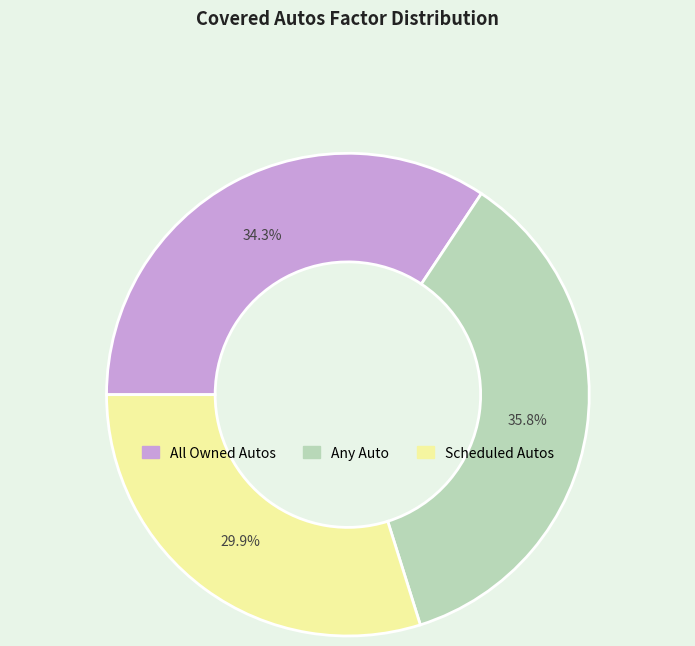

What percentage is the Any Auto slice, to the nearest percent?

36%